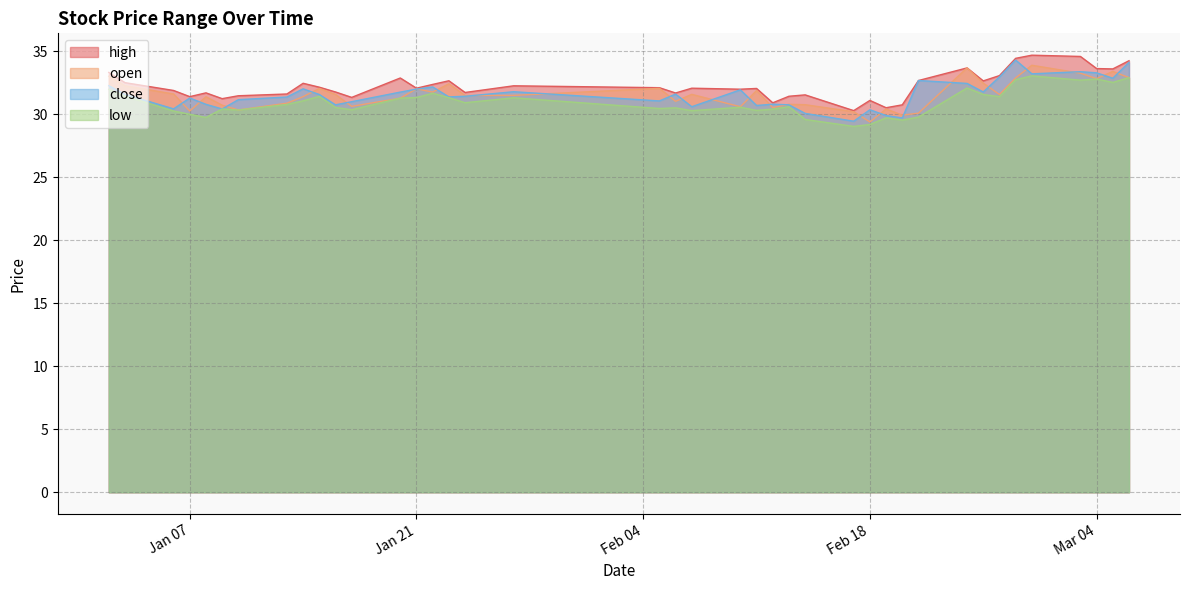

At which label does high reach its peak?

2025-02-28